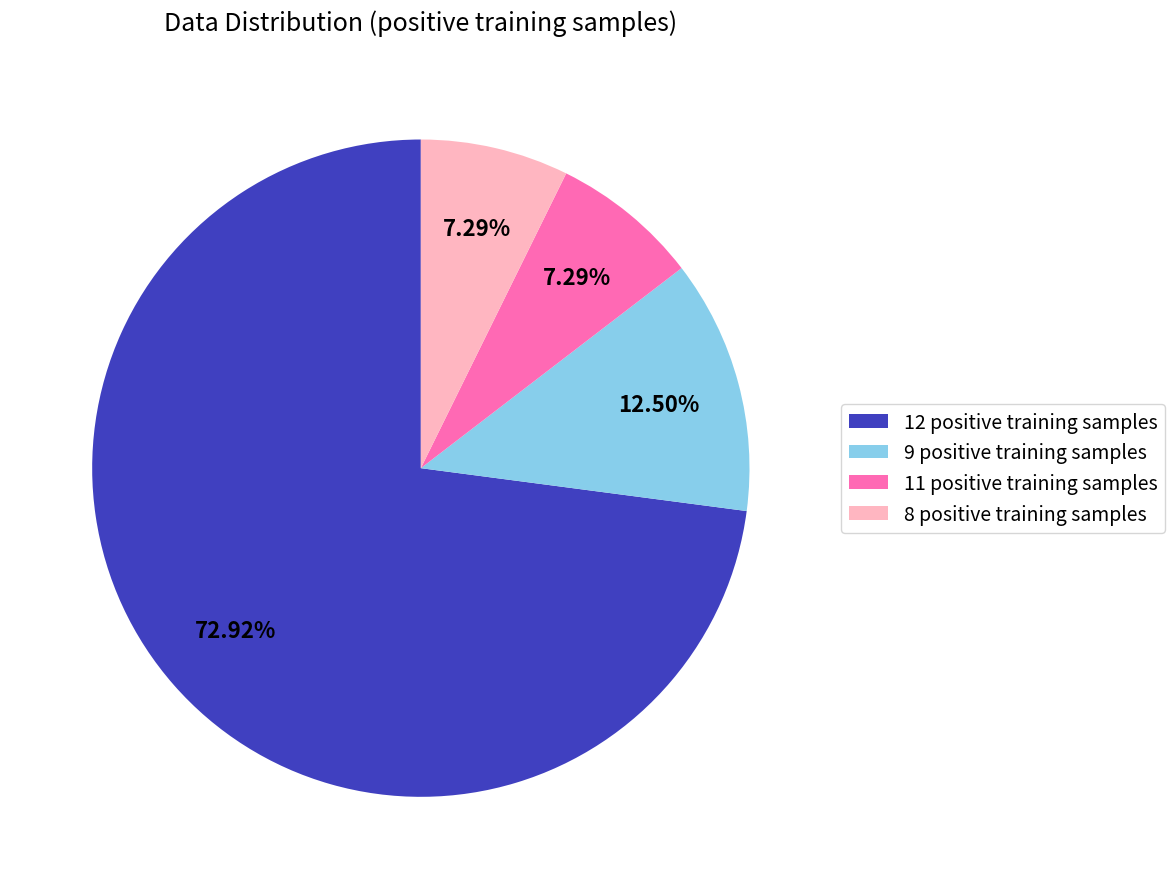

Combined, do 9 positive training samples and 12 positive training samples account for over 50%?

Yes